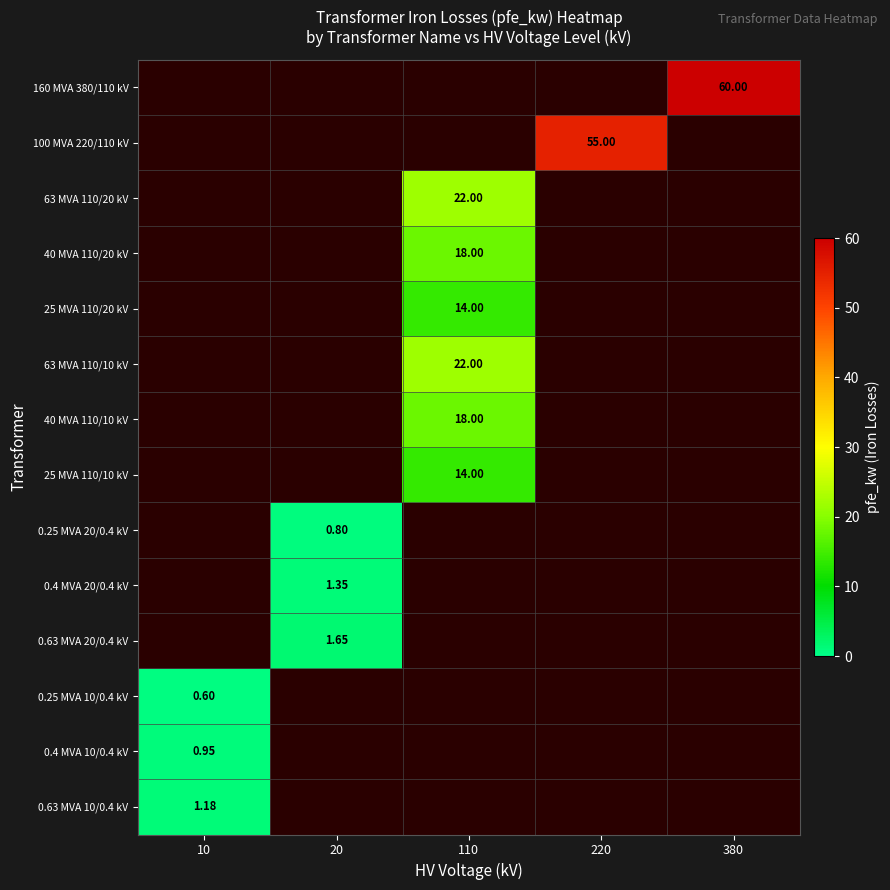

How many distinct data groups are displayed?

14